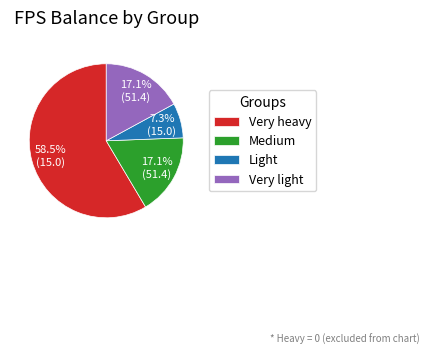

Which slice is the largest?

Very heavy